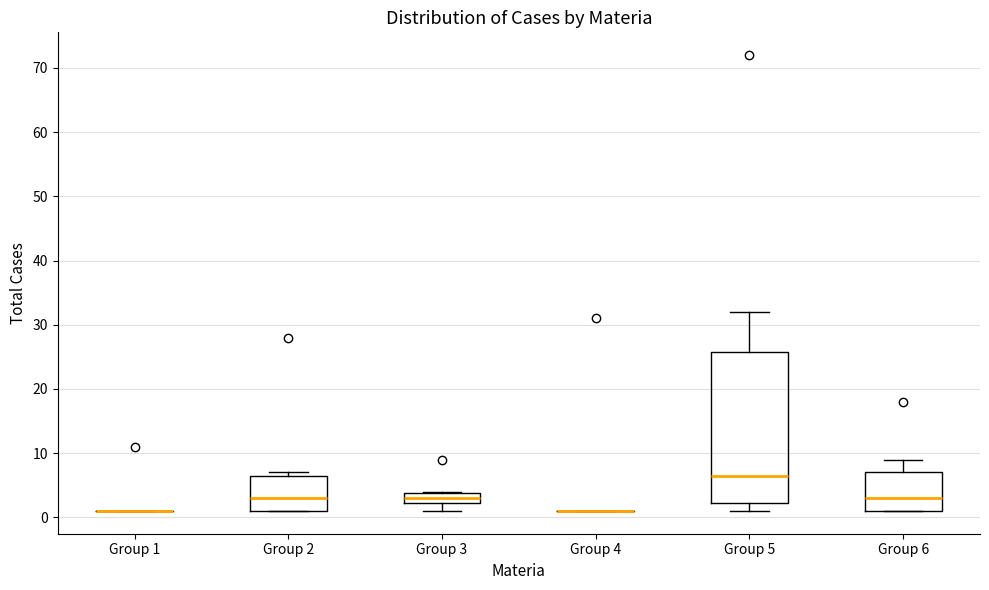

Reading left to right, read every box against the y-axis: the position of its median line, the range the box covers, and the ends of its whiskers. The values are not printed on the chart, so give them approximately, as read against the axis.

Group 1: box collapsed to a line at 1, whiskers 1 to 1
Group 2: median 3, box 1 to 7, whiskers 1 to 7 (just above the box's upper edge)
Group 3: median 3, box 2 to 4, whiskers 1 to 4
Group 4: box collapsed to a line at 1, whiskers 1 to 1
Group 5: median 7, box 2 to 26, whiskers 1 to 32
Group 6: median 3, box 1 to 7, whiskers 1 to 9